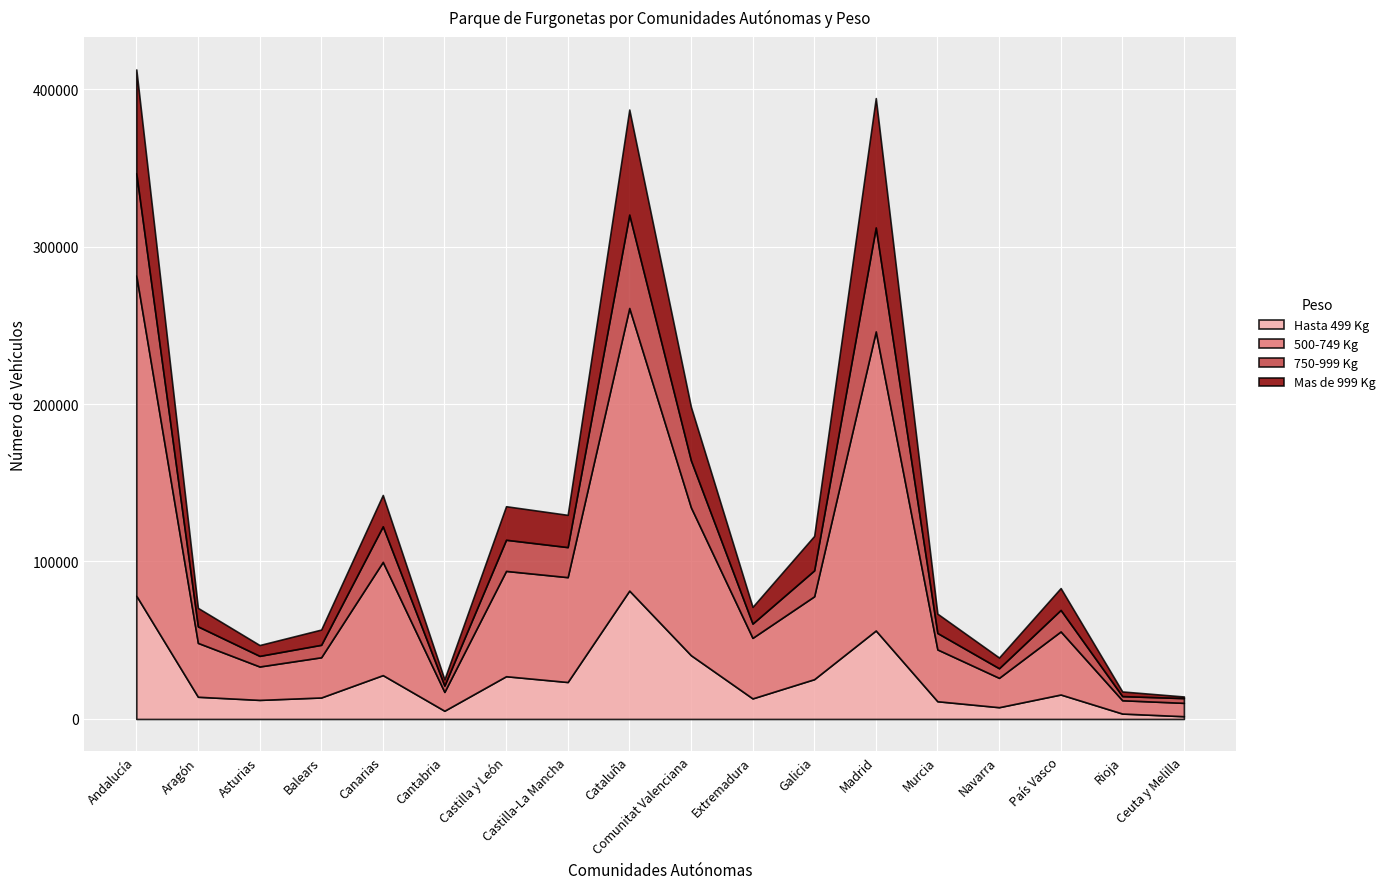

At which label is 750-999 Kg closest to 34323?

Comunitat Valenciana